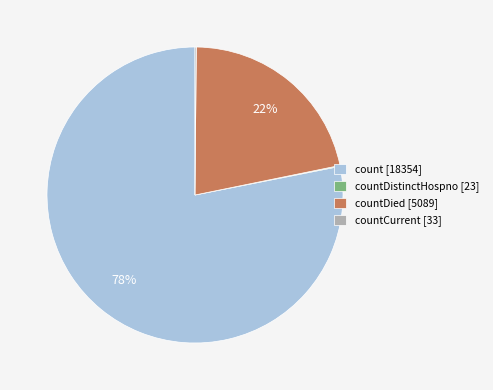

Which slice is the largest?

count [18354]